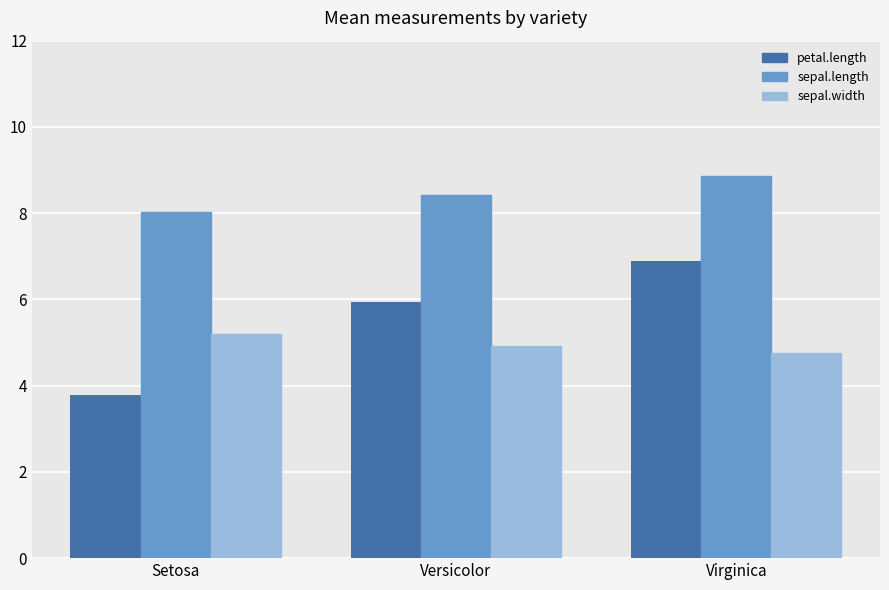

Rank the series at Setosa from highest to lowest value.

sepal.length, sepal.width, petal.length